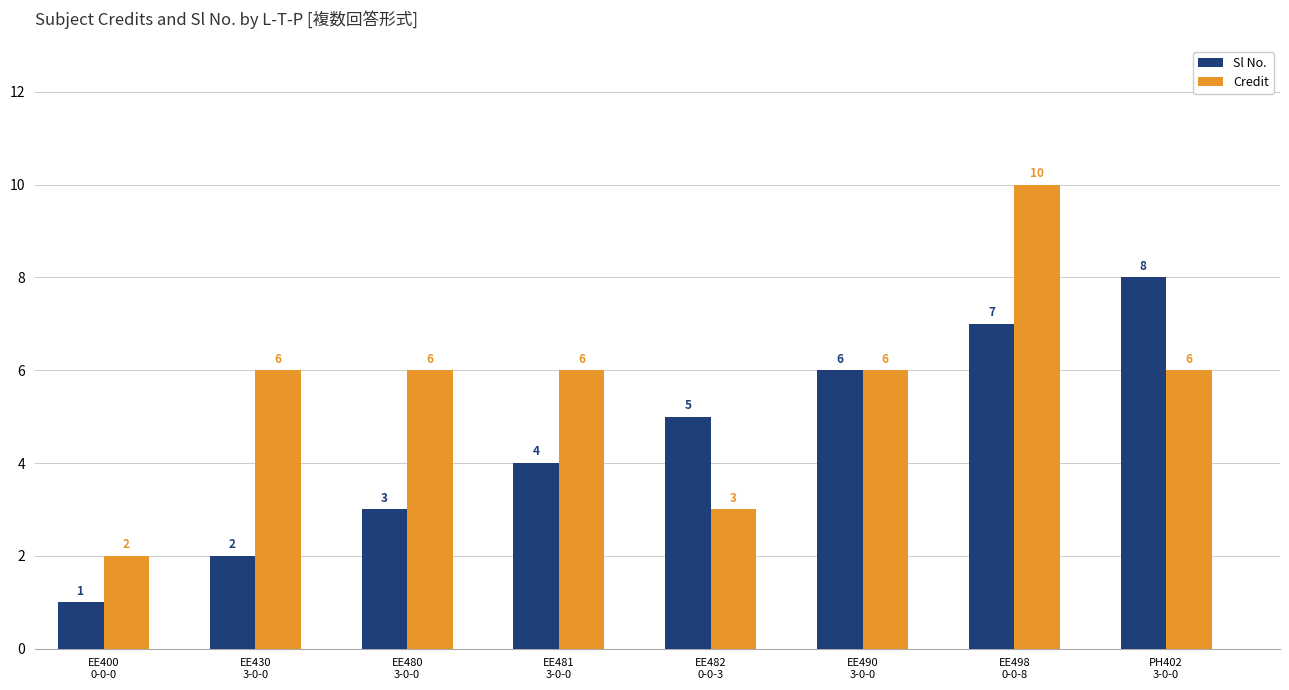

At which category does the chart reach its peak across all series?

EE498
0-0-8